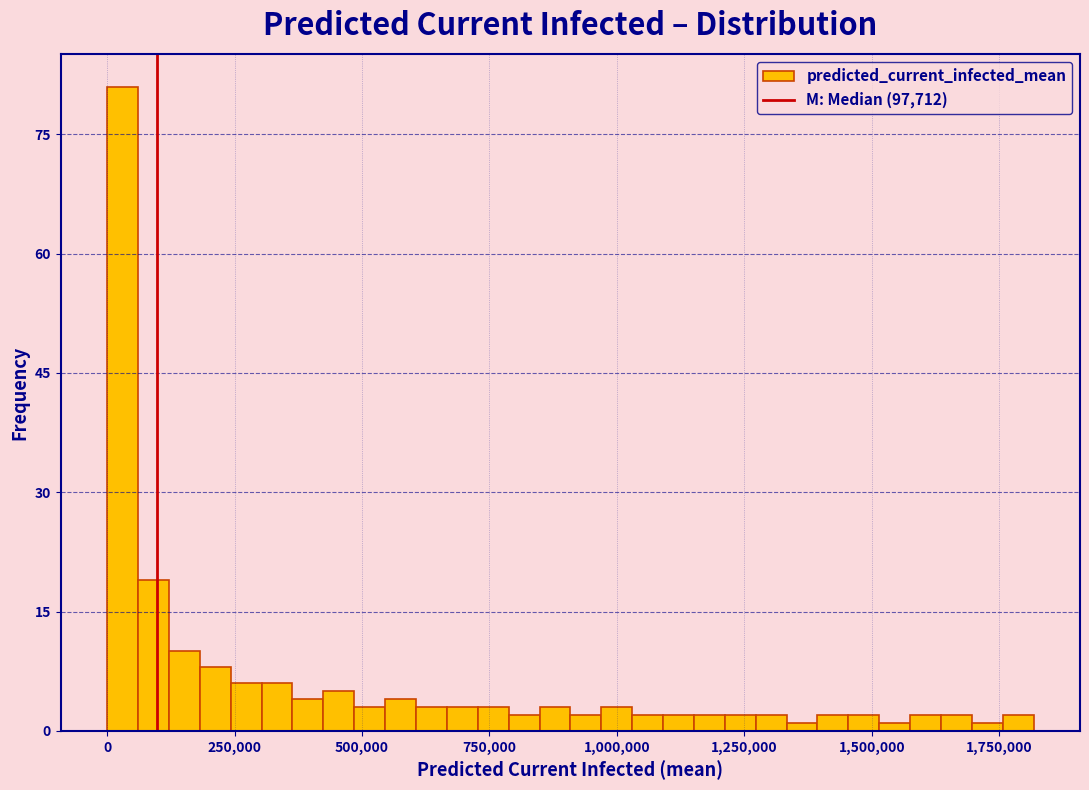

Around what value on the x-axis is the tallest bar? Give the approximate position of its centre, as read against the axis.

50000